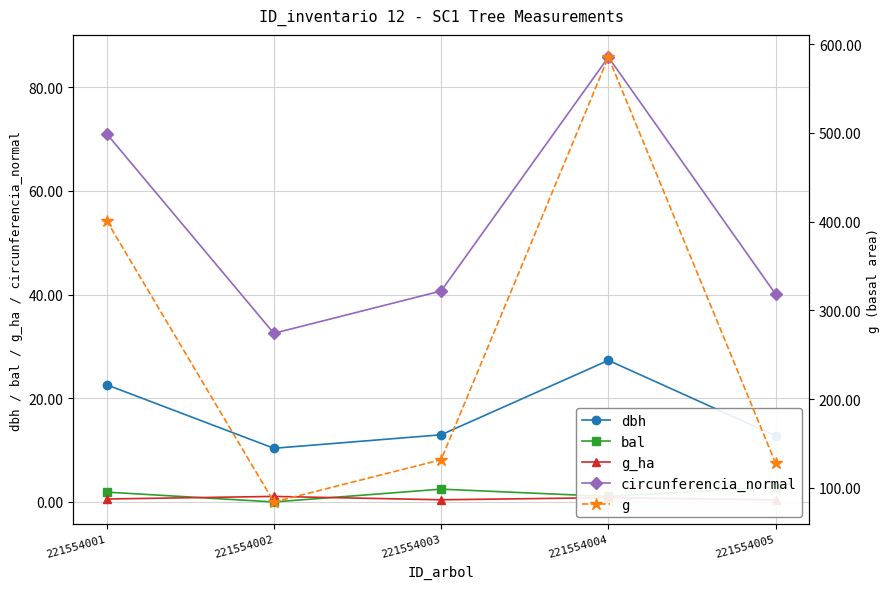

Read the g value at 221554003.

131.7